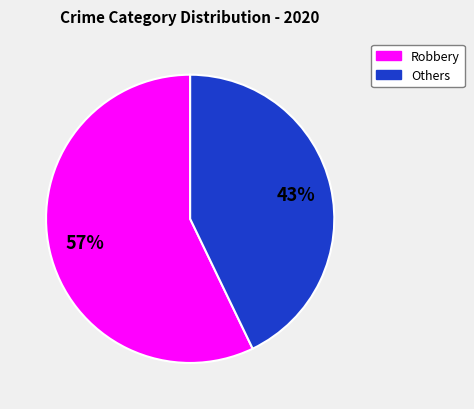

Is there any slice that represents more than half of the pie?

Yes